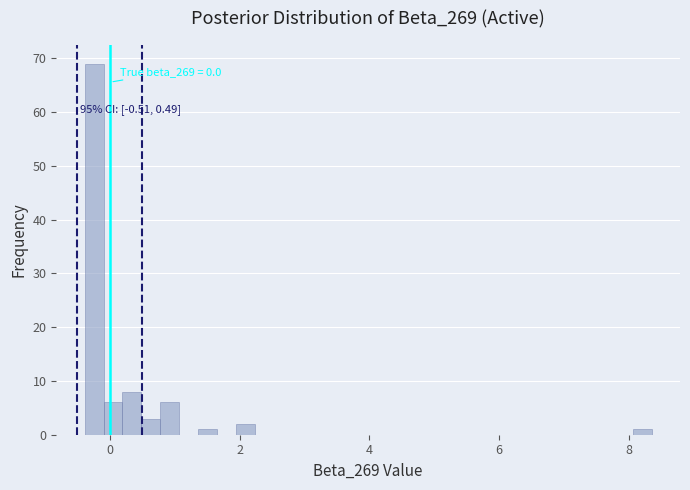

Around what value on the x-axis is the tallest bar? Give the approximate position of its centre, as read against the axis.

-0.2